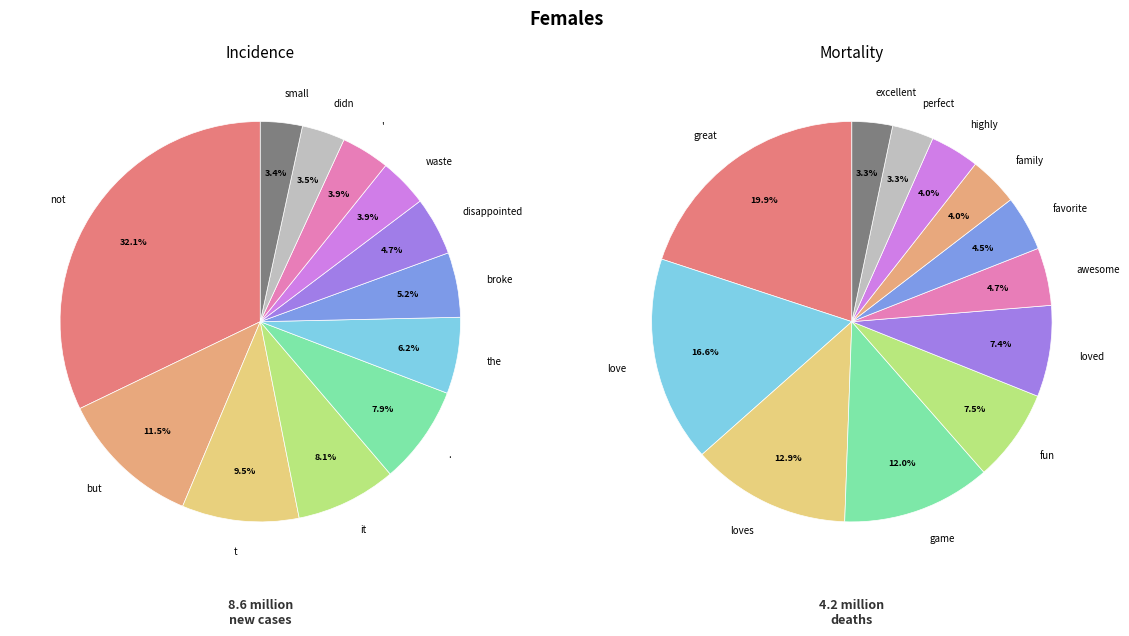

Combined, what portion of the pie is disappointed and not?

36.8%